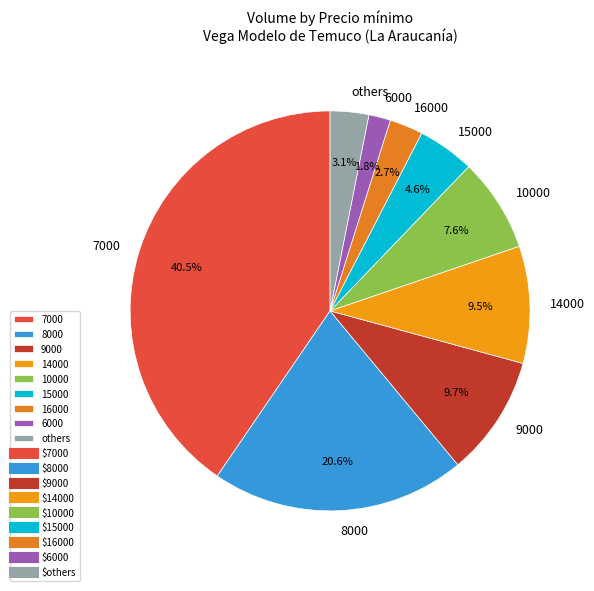

Is it true that 9000 is 1% of the pie?

False